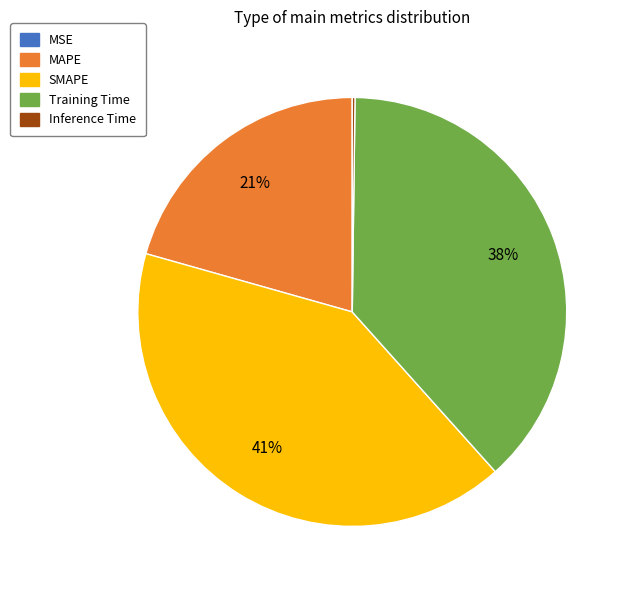

To the nearest percent, what portion does Training Time represent?

38%